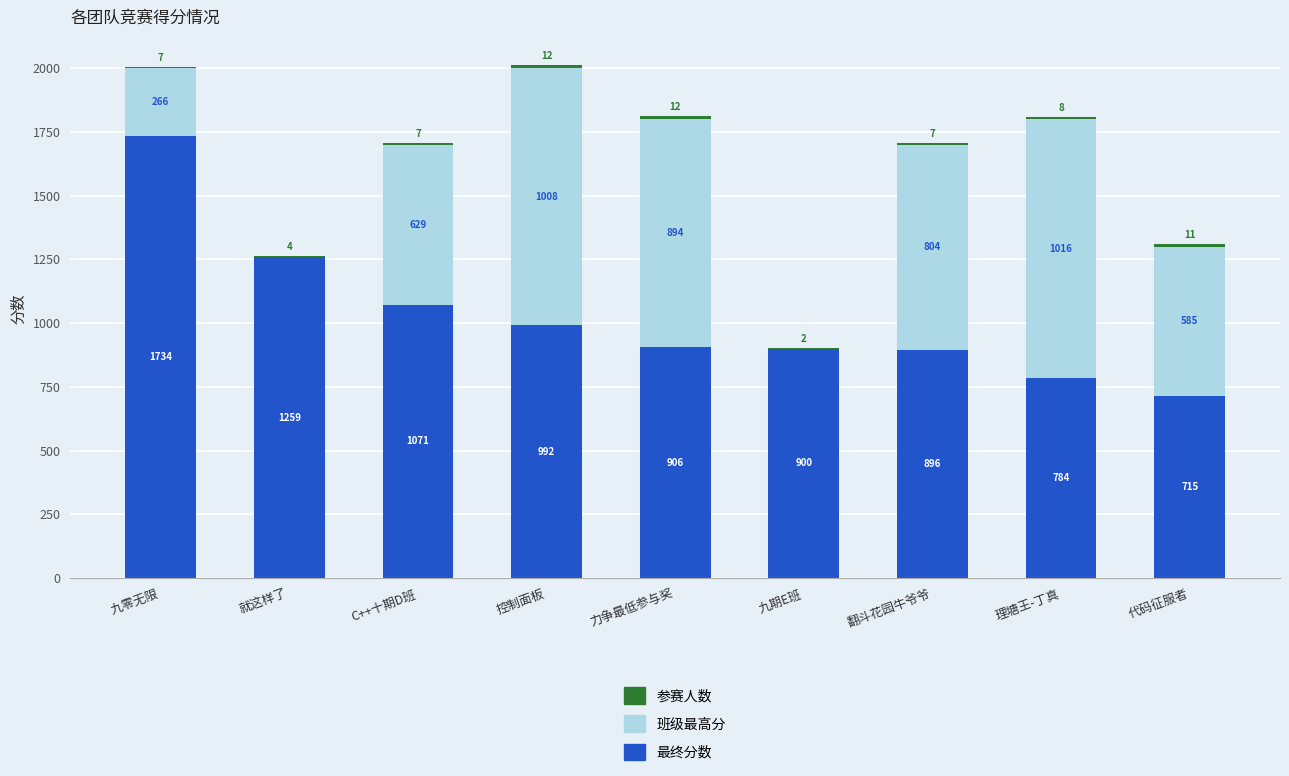

What is the sum of the 最终分数 values at 翻斗花园牛爷爷 and 九零无限?

2630.0